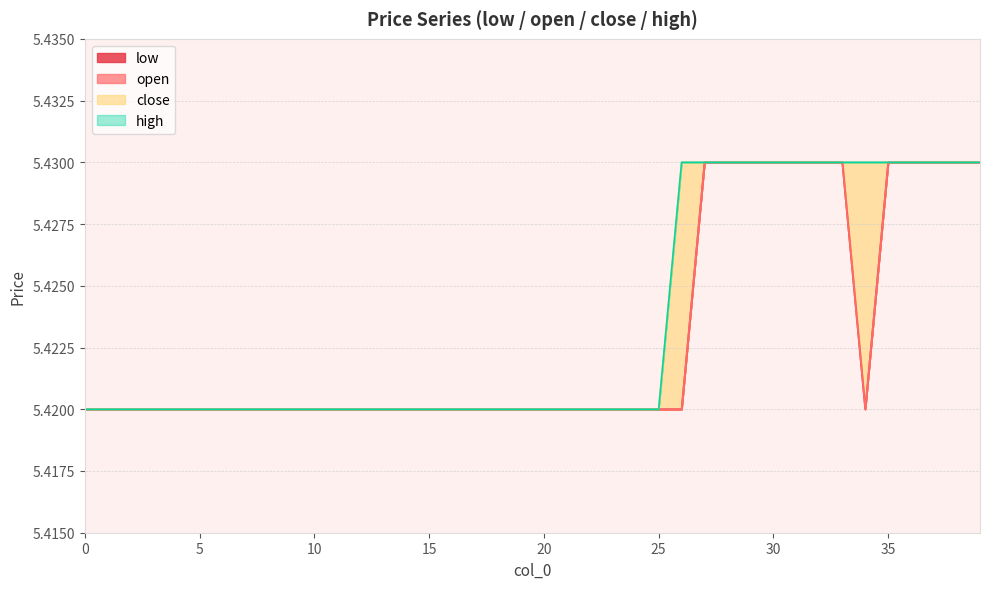

True or false: close and low cross at least once.

False